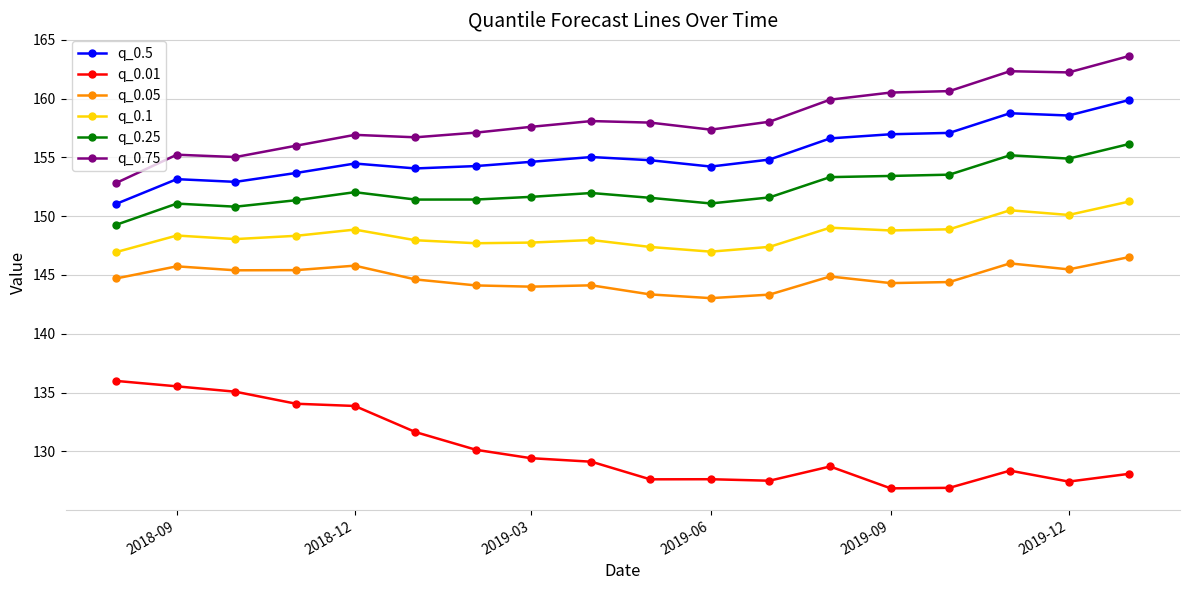

Count the number of data series in this chart.

6